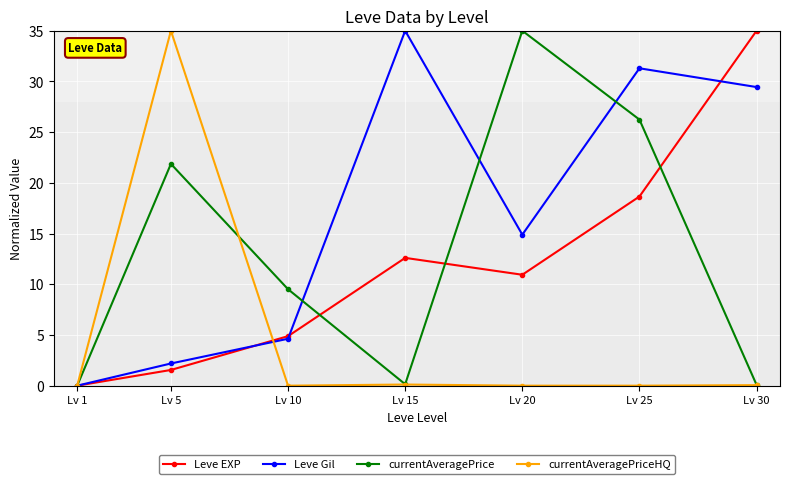

What is the approximate value of Leve Gil at Lv 20?

14.9